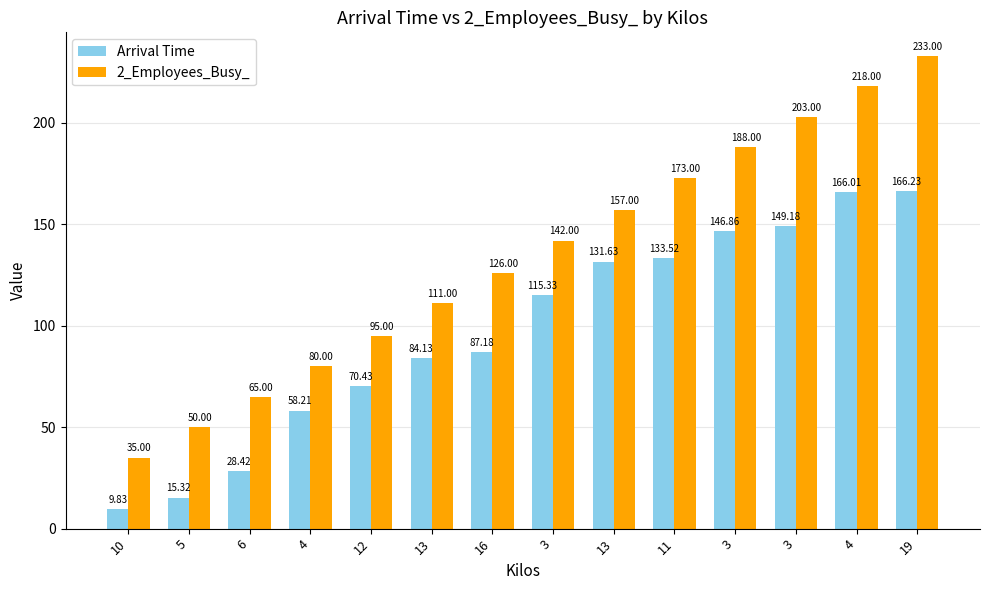

How many bars are there in total?

28